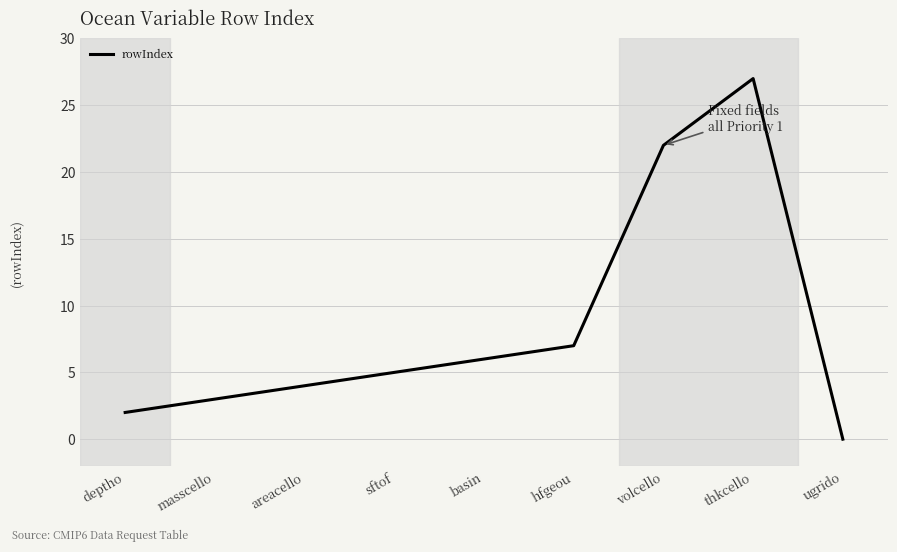

What value does the data have at thkcello, to the nearest 10?

30